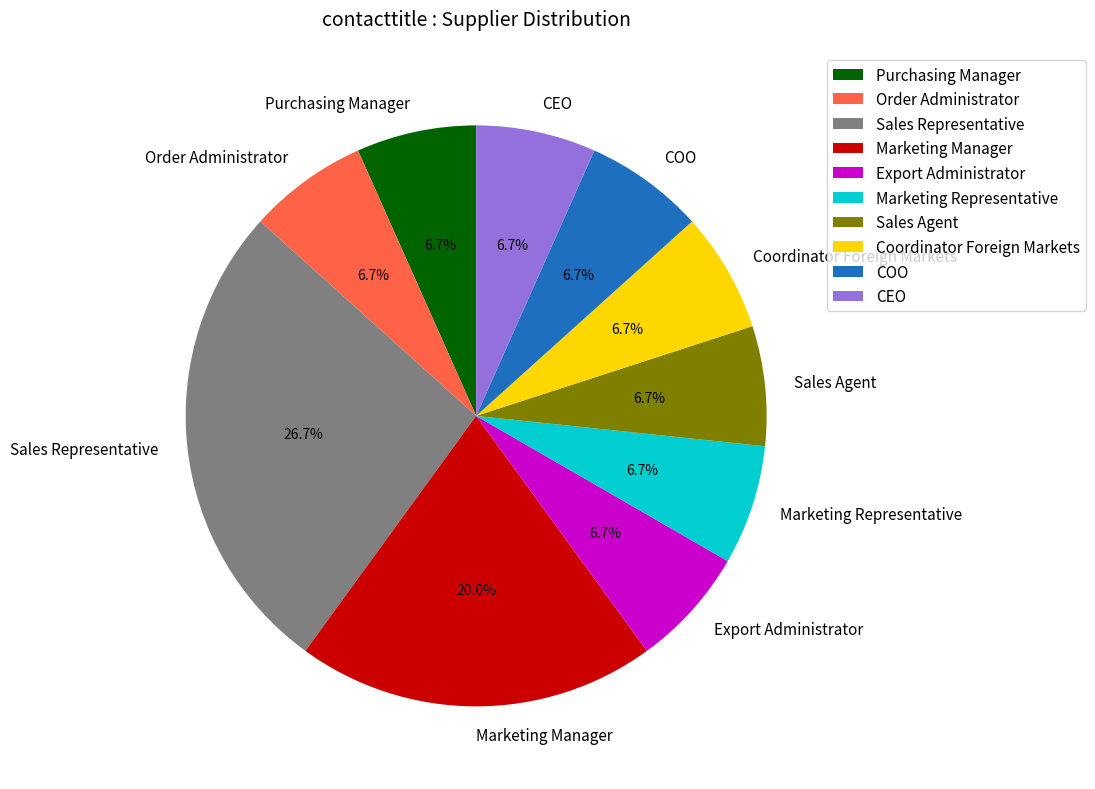

Count the number of slices in the pie.

10